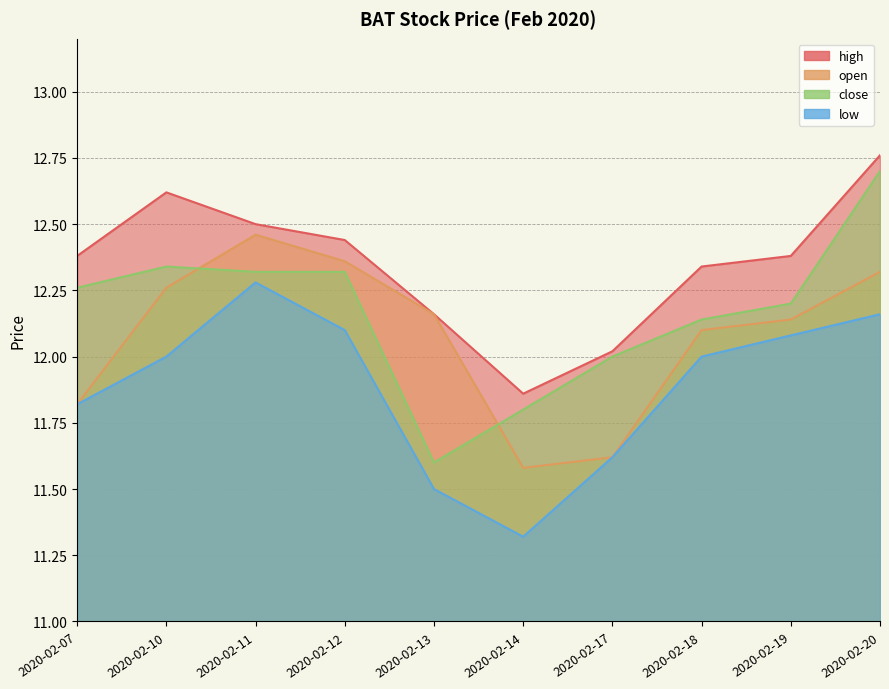

What is the difference between the highest and lowest values at 2020-02-10?

0.6